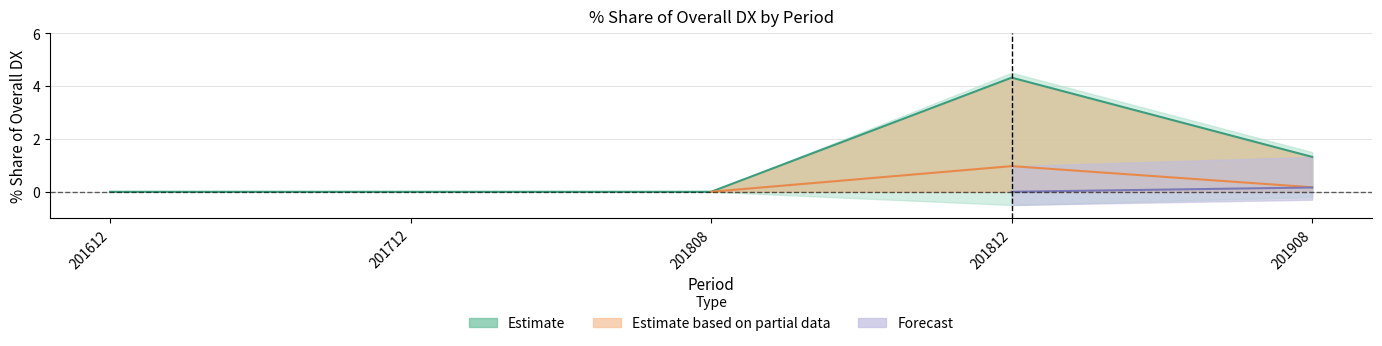

True or false: Share_201908 has more than 0 interior local peaks.

True